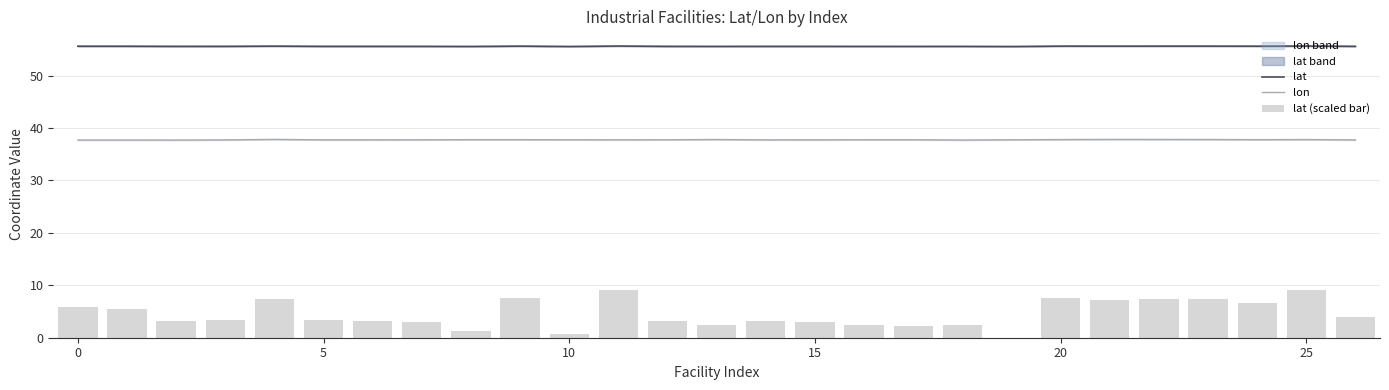

True or false: lon and lat cross at least once.

False